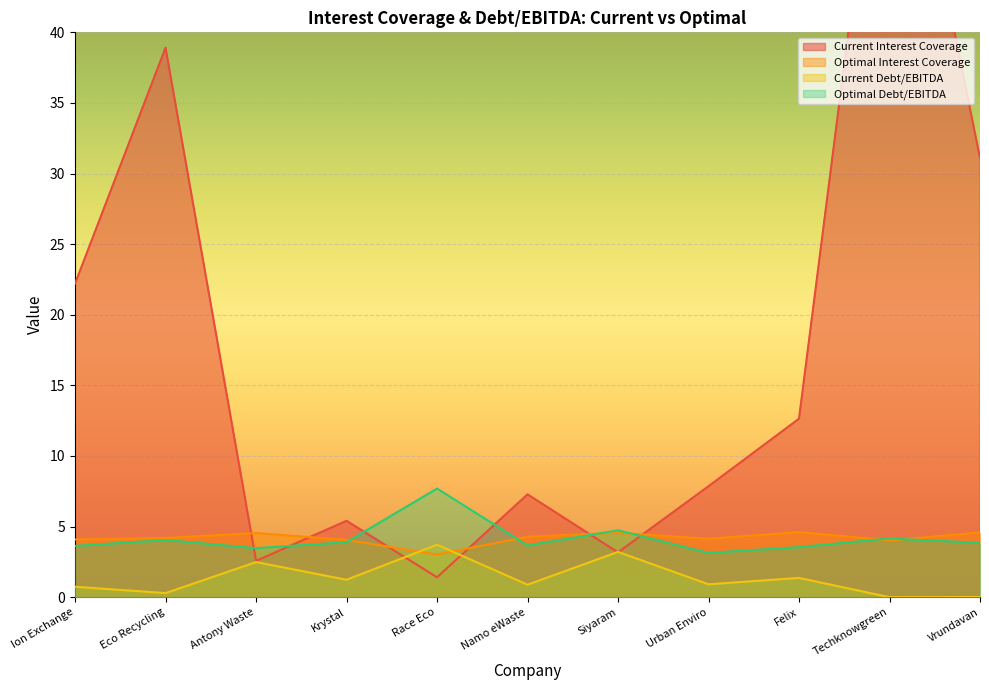

True or false: optimal_interest_coverage has a value of 2.4 at Urban Enviro.

False